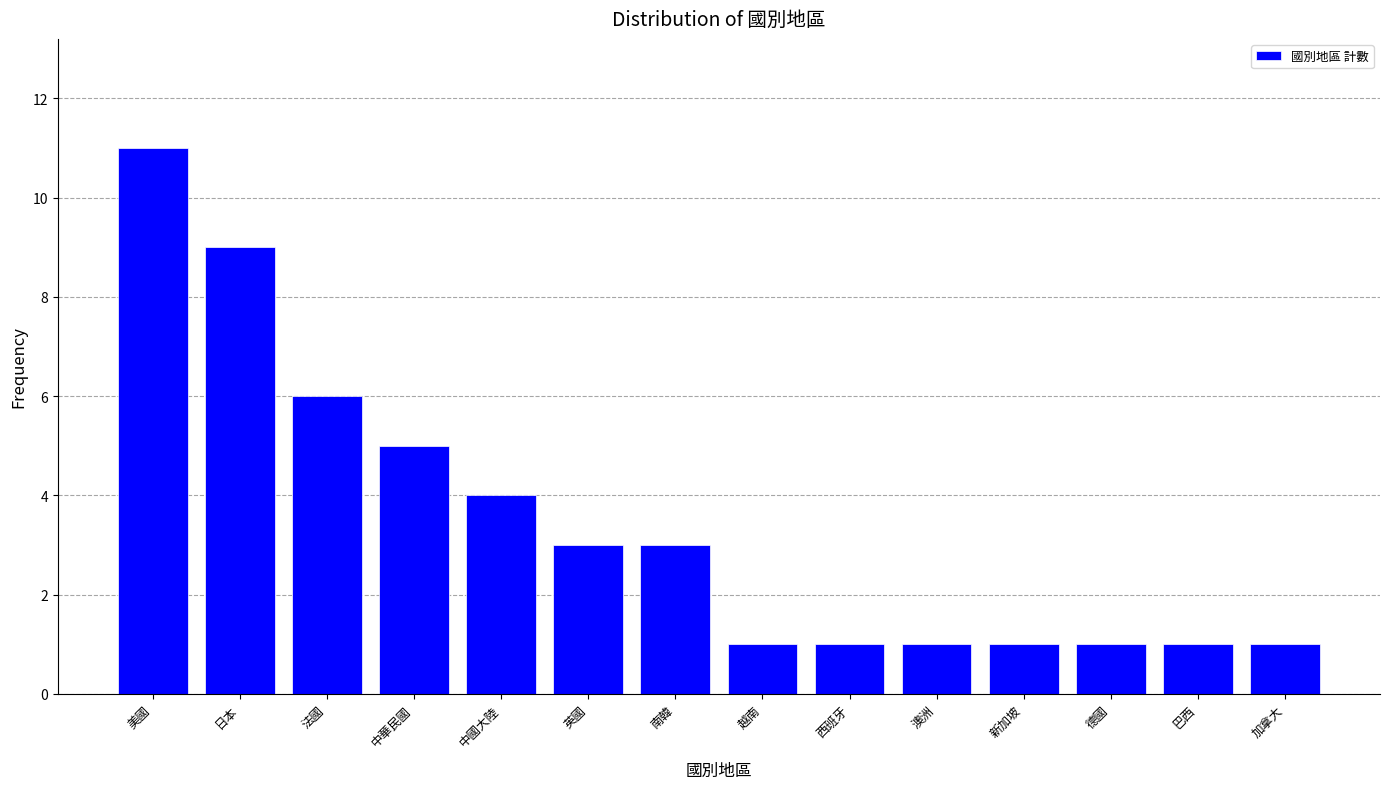

Reading left to right, what are all the values shown in this chart?

美國=11	日本=9	法國=6	中華民國=5	中國大陸=4	英國=3	南韓=3	越南=1	西班牙=1	澳洲=1	新加坡=1	德國=1	巴西=1	加拿大=1